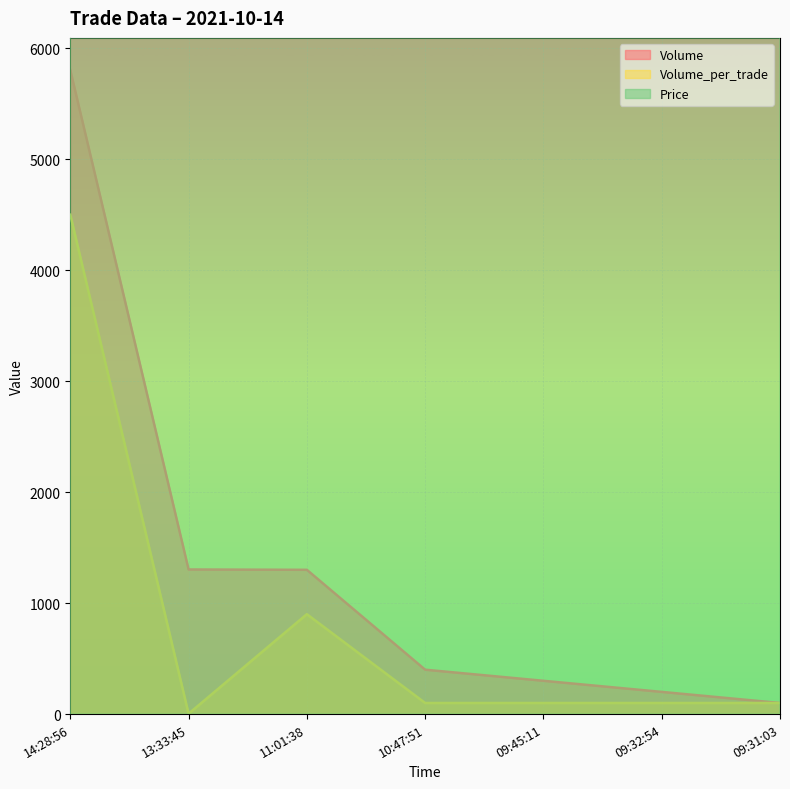

What is the spread (max minus min) of values at 09:31:03?

11300